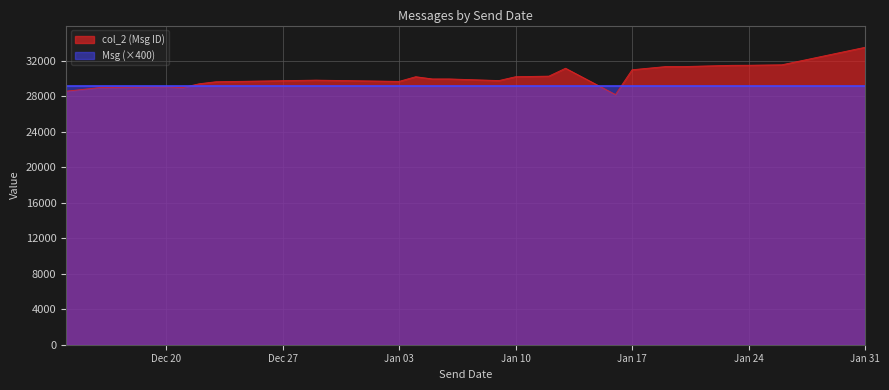

At which category is the sum across all series the highest?

Jan 31